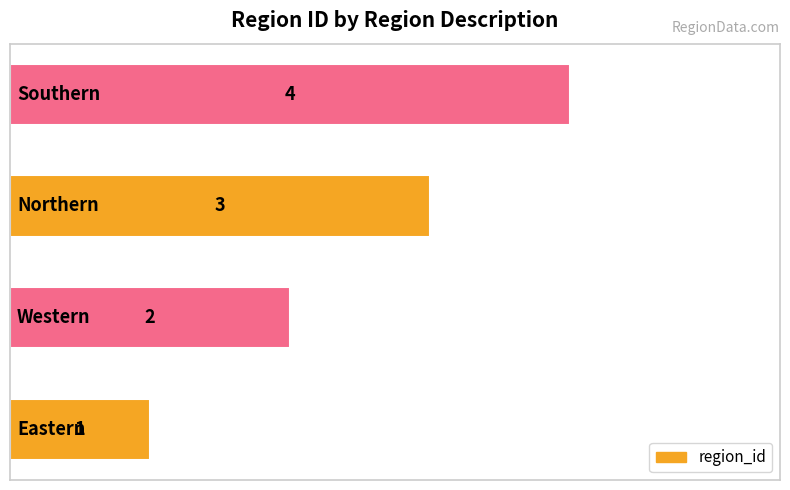

Count the values in the range 2 to 4.

3